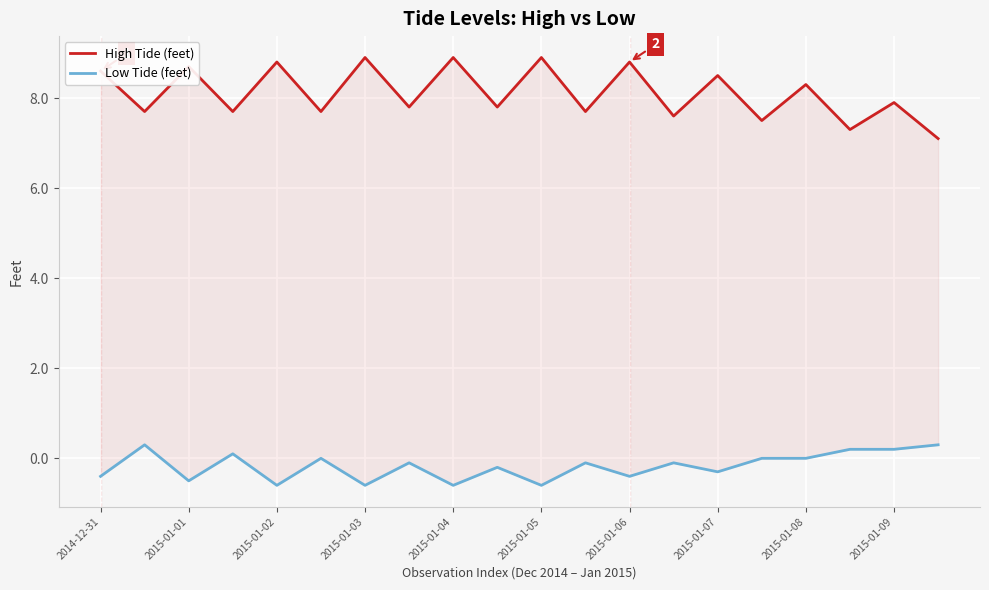

True or false: Low Tide (feet) and High Tide (feet) intersect in this chart.

False